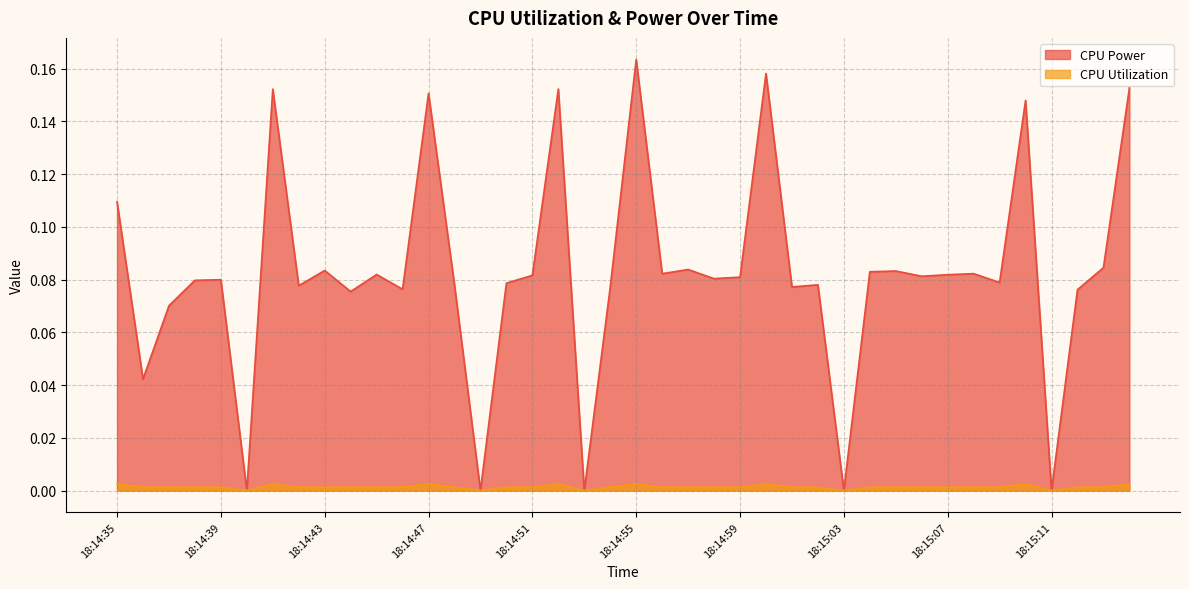

What is the approximate value of CPU Power at 18:14:50?

0.1